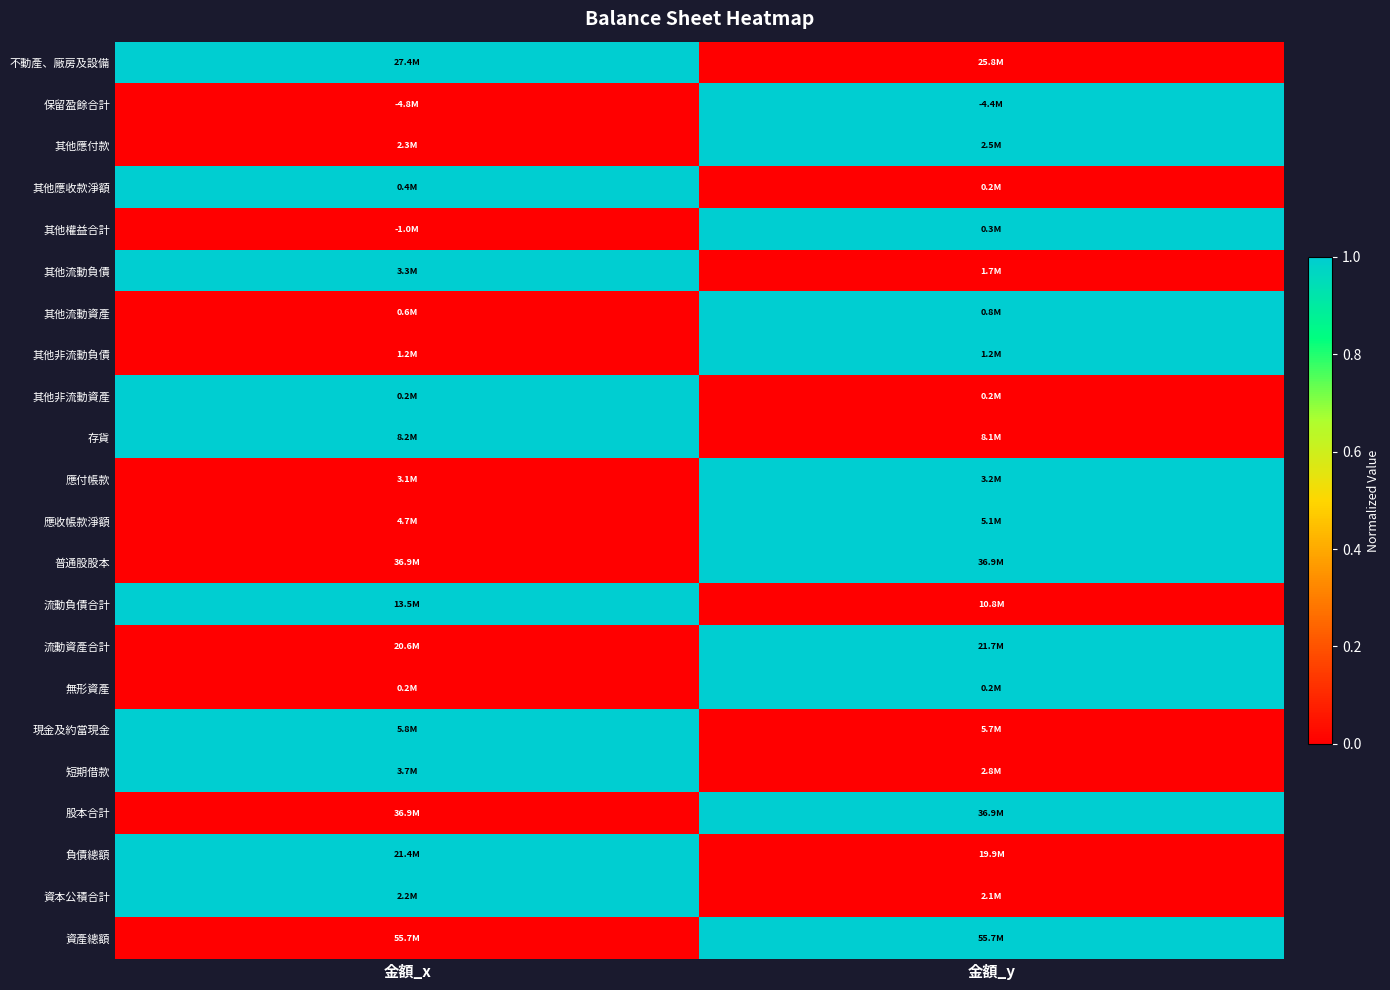

Reading left to right, list all the values displayed in this chart.

不動產、廠房及設備: 金額_x=1	金額_y=0
保留盈餘合計: 金額_x=0	金額_y=1
其他應付款: 金額_x=0	金額_y=1
其他應收款淨額: 金額_x=1	金額_y=0
其他權益合計: 金額_x=0	金額_y=1
其他流動負債: 金額_x=1	金額_y=0
其他流動資產: 金額_x=0	金額_y=1
其他非流動負債: 金額_x=0	金額_y=1
其他非流動資產: 金額_x=1	金額_y=0
存貨: 金額_x=1	金額_y=0
應付帳款: 金額_x=0	金額_y=1
應收帳款淨額: 金額_x=0	金額_y=1
普通股股本: 金額_x=0	金額_y=1
流動負債合計: 金額_x=1	金額_y=0
流動資產合計: 金額_x=0	金額_y=1
無形資產: 金額_x=0	金額_y=1
現金及約當現金: 金額_x=1	金額_y=0
短期借款: 金額_x=1	金額_y=0
股本合計: 金額_x=0	金額_y=1
負債總額: 金額_x=1	金額_y=0
資本公積合計: 金額_x=1	金額_y=0
資產總額: 金額_x=0	金額_y=1